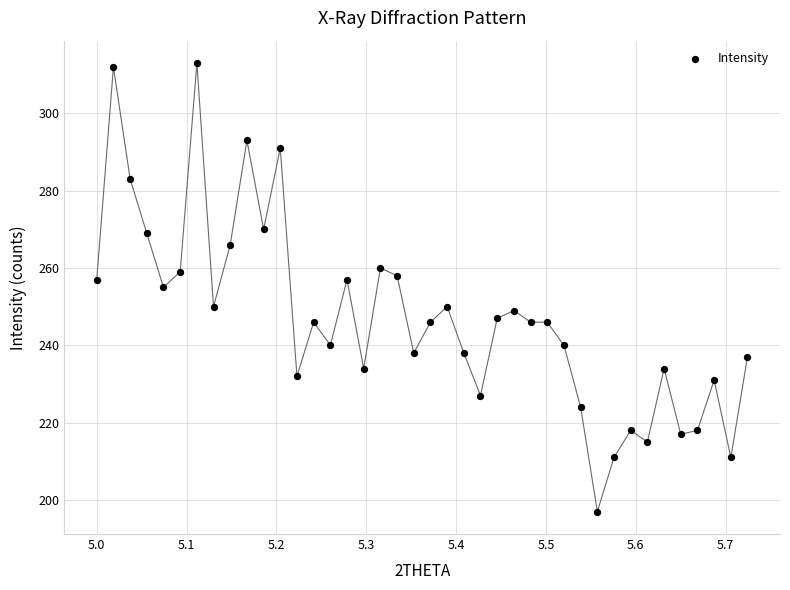

What is the range of Y values (max minus min)?

116